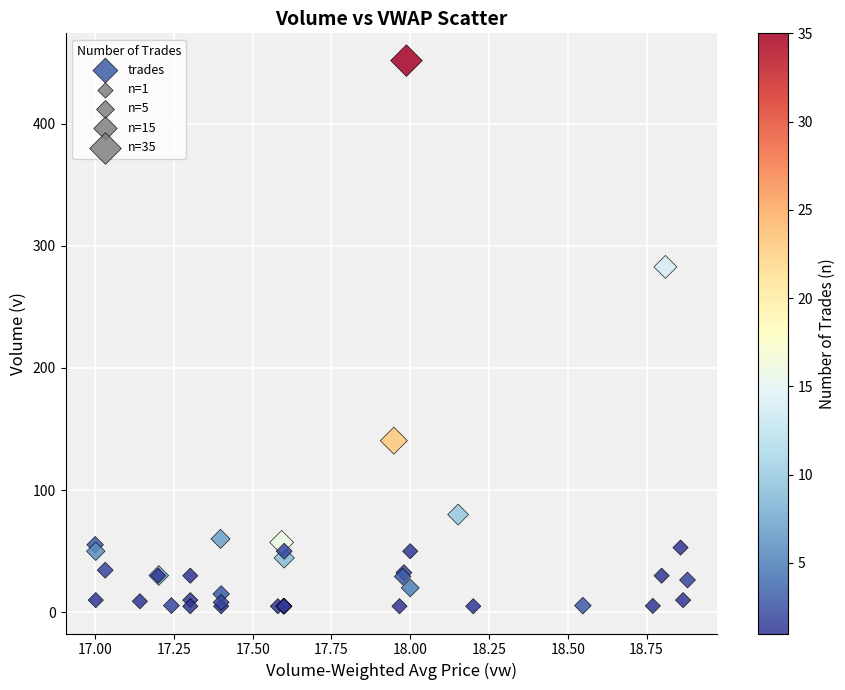

What Y value in the scatter plot is closest to 228?

282.8